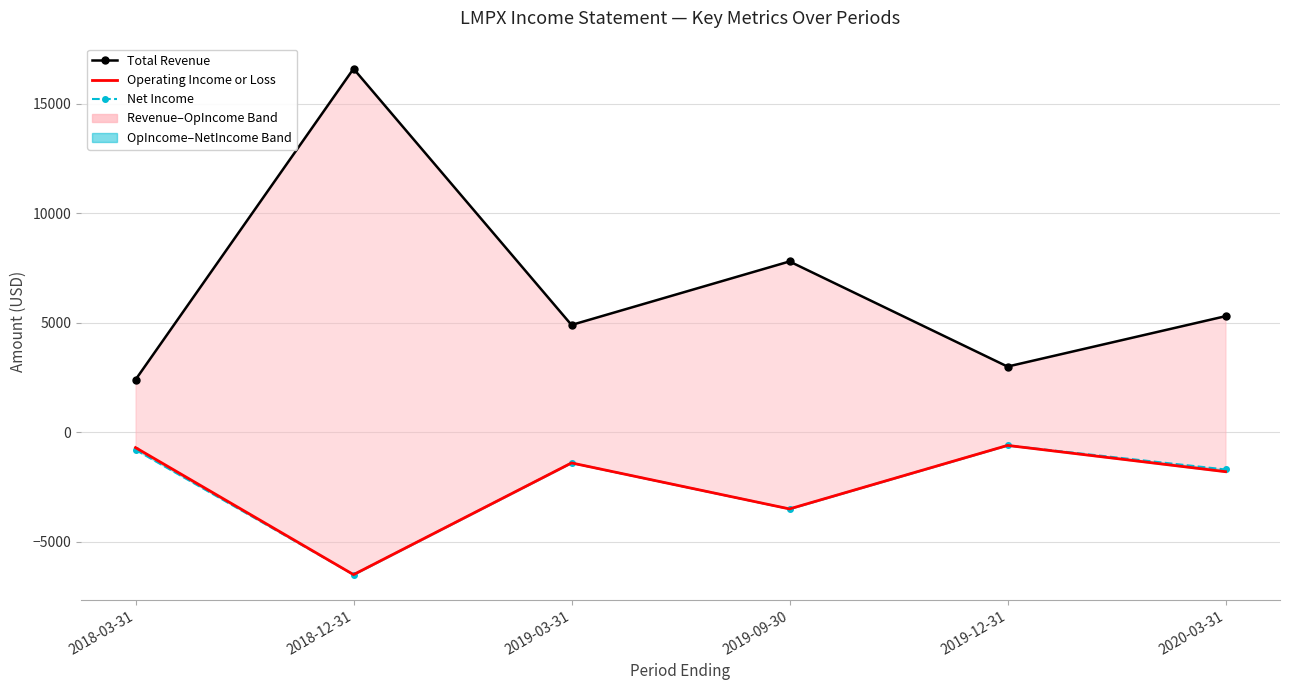

How many lines are shown in the chart?

3